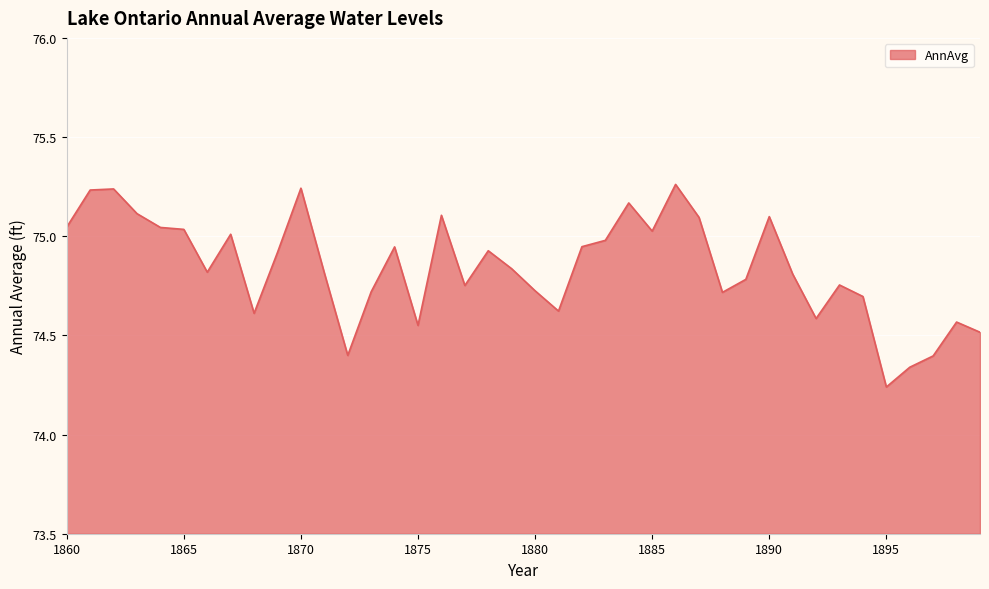

What is the difference between the maximum and minimum values?

1.0